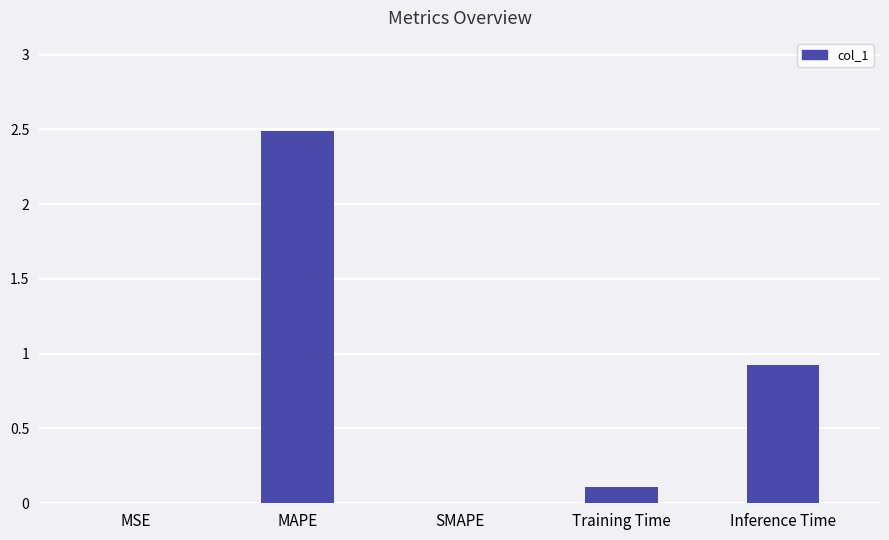

What is the difference between the values at Inference Time and MSE?

0.9